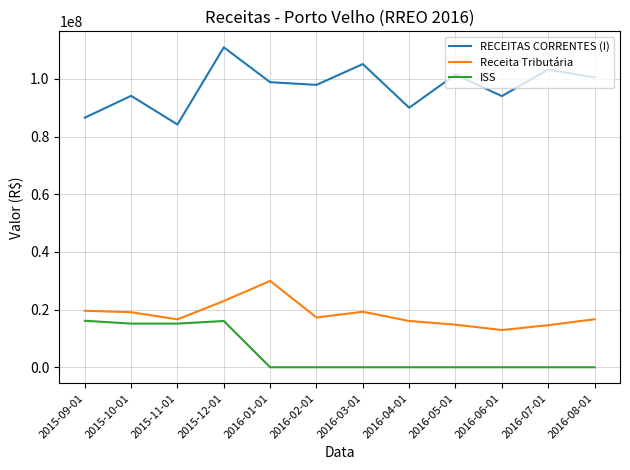

Count the number of data series in this chart.

3